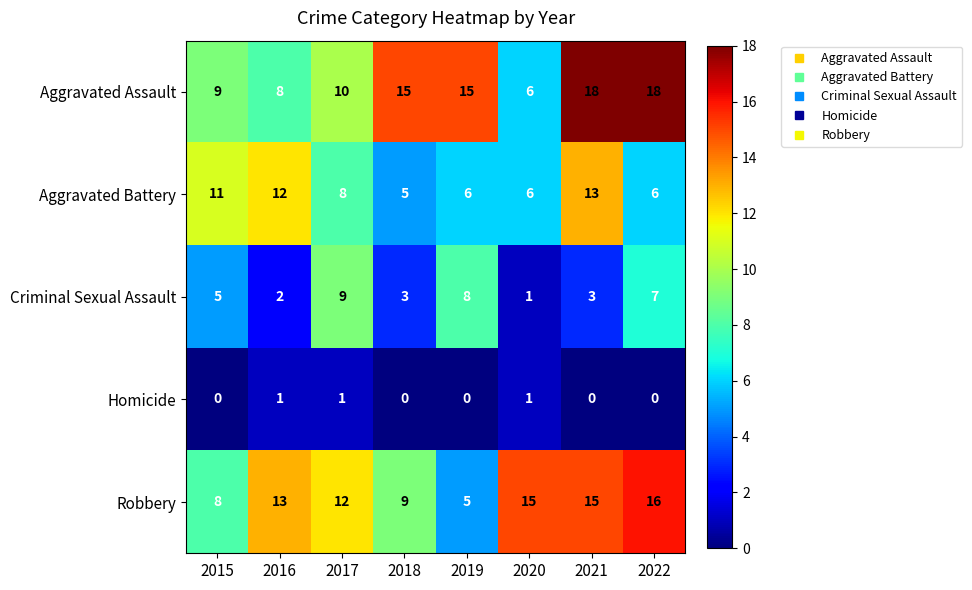

How many categories are shown in the chart?

8